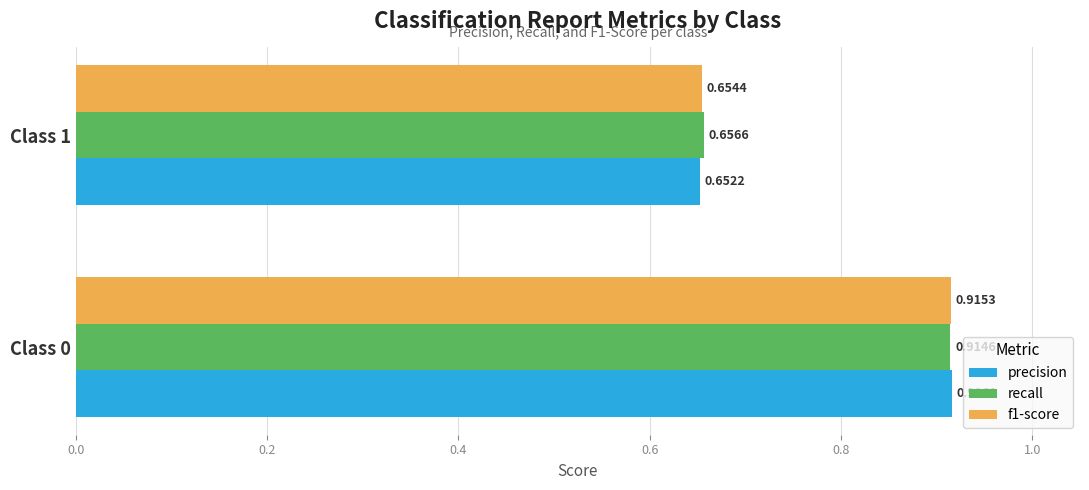

What is the sum of all f1-score values?

1.6